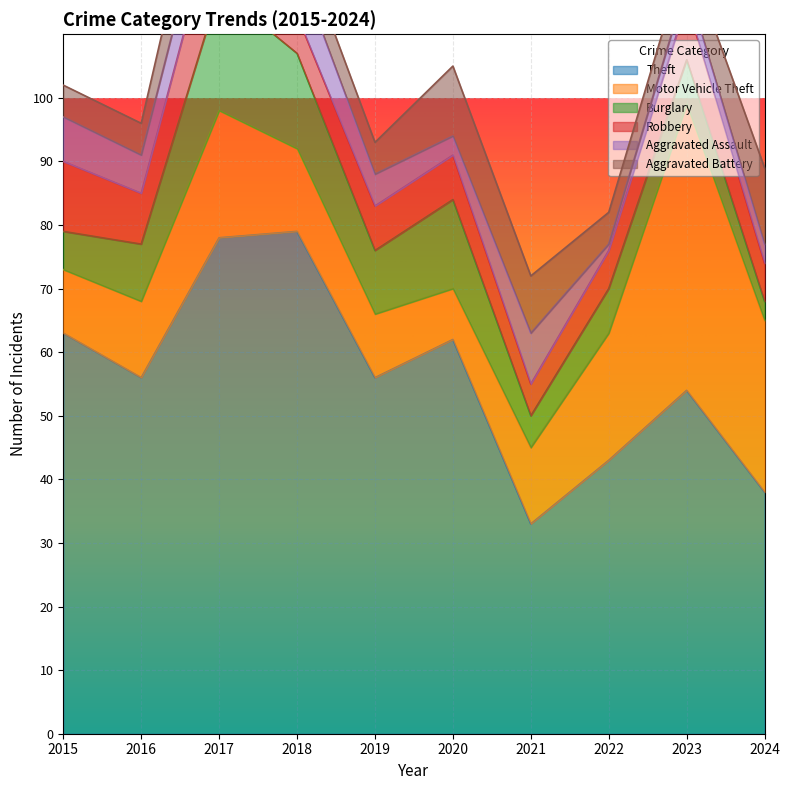

Which series has the largest total across all categories?

Theft